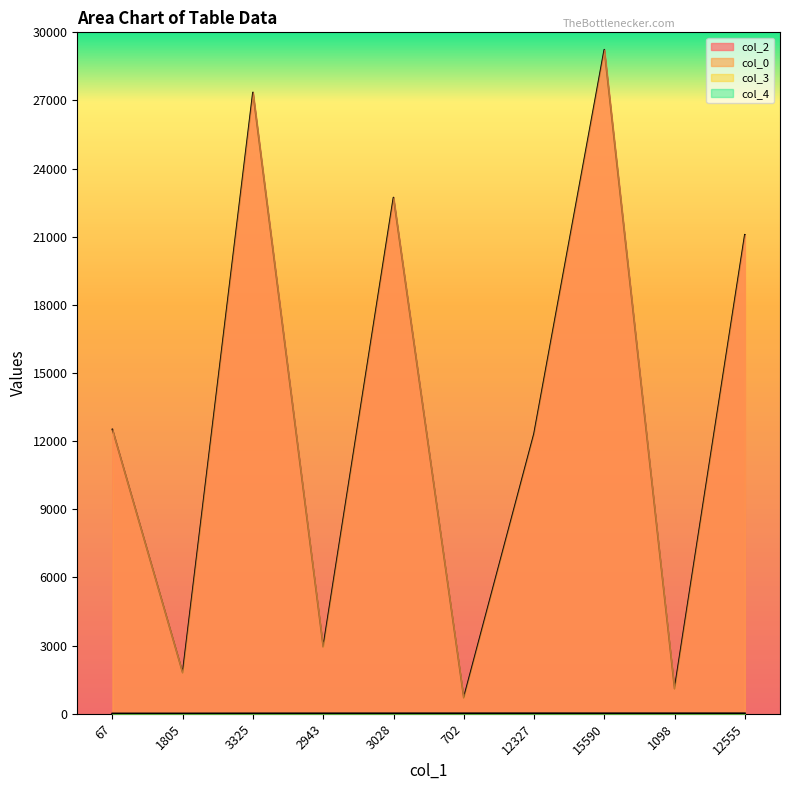

At which category does col_4 reach its first local peak?

1805